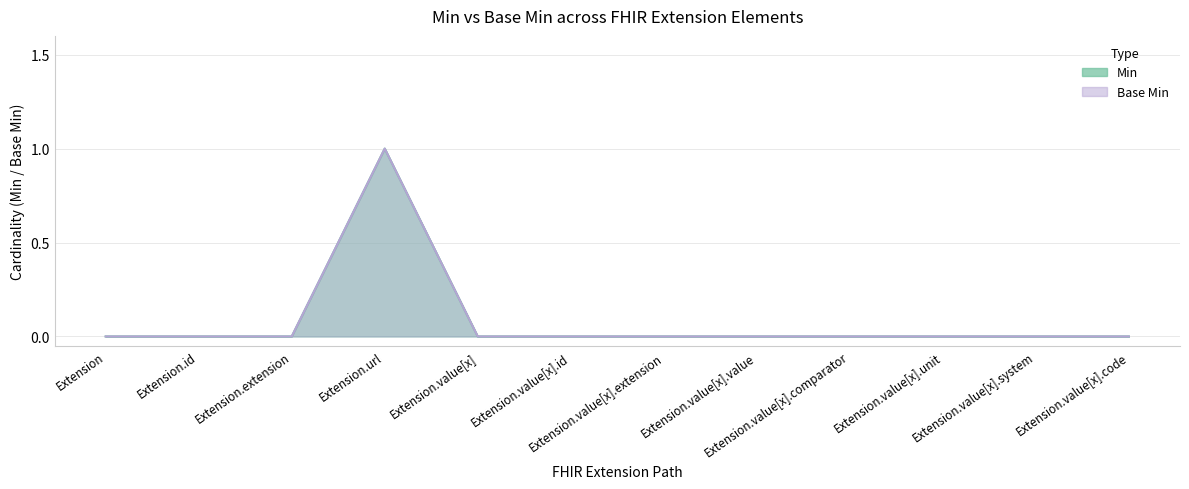

What position from the left is Extension.value[x].extension?

7